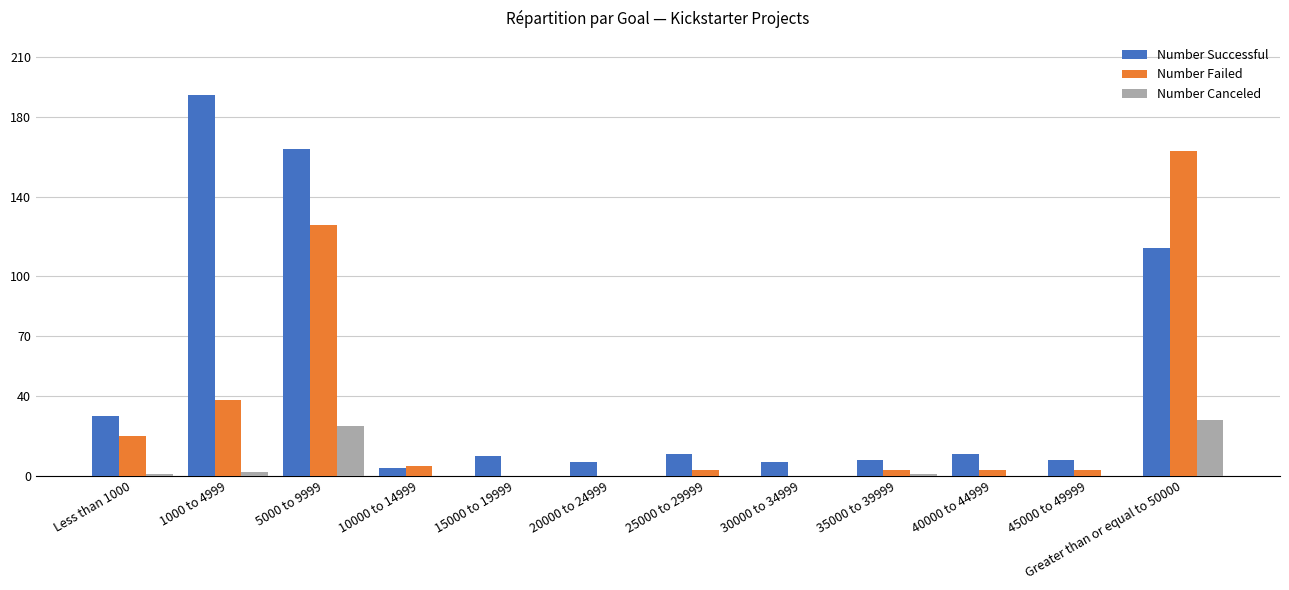

Which label corresponds to the largest value in the chart?

1000 to 4999